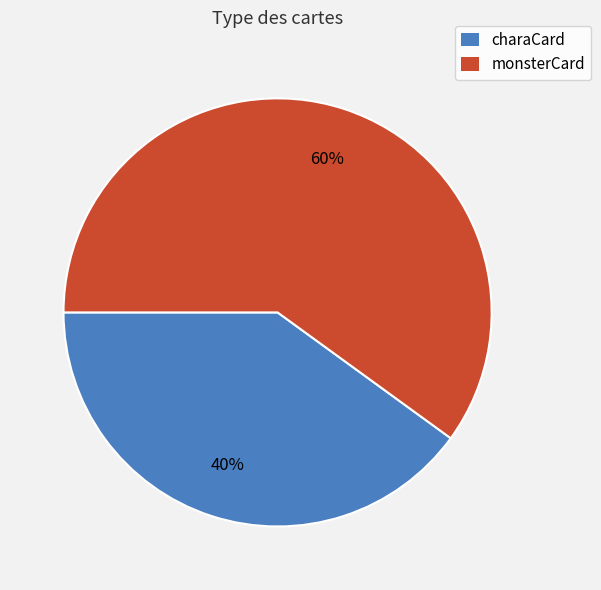

What is the smallest slice in the pie chart?

charaCard